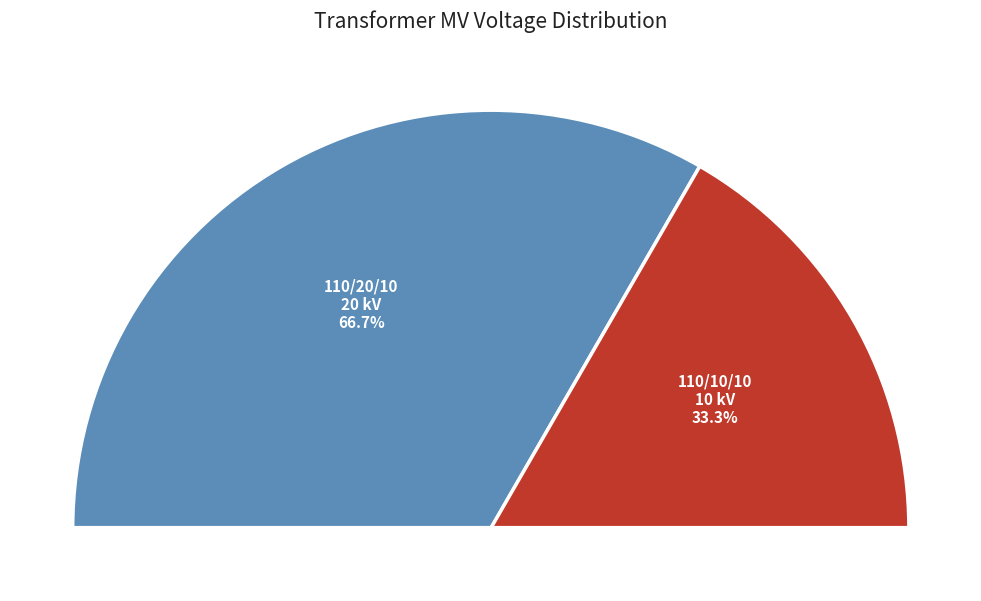

To the nearest percent, what is the combined percentage of 63/25/38 MVA 110/10/10 kV and 63/25/38 MVA 110/20/10 kV?

100%